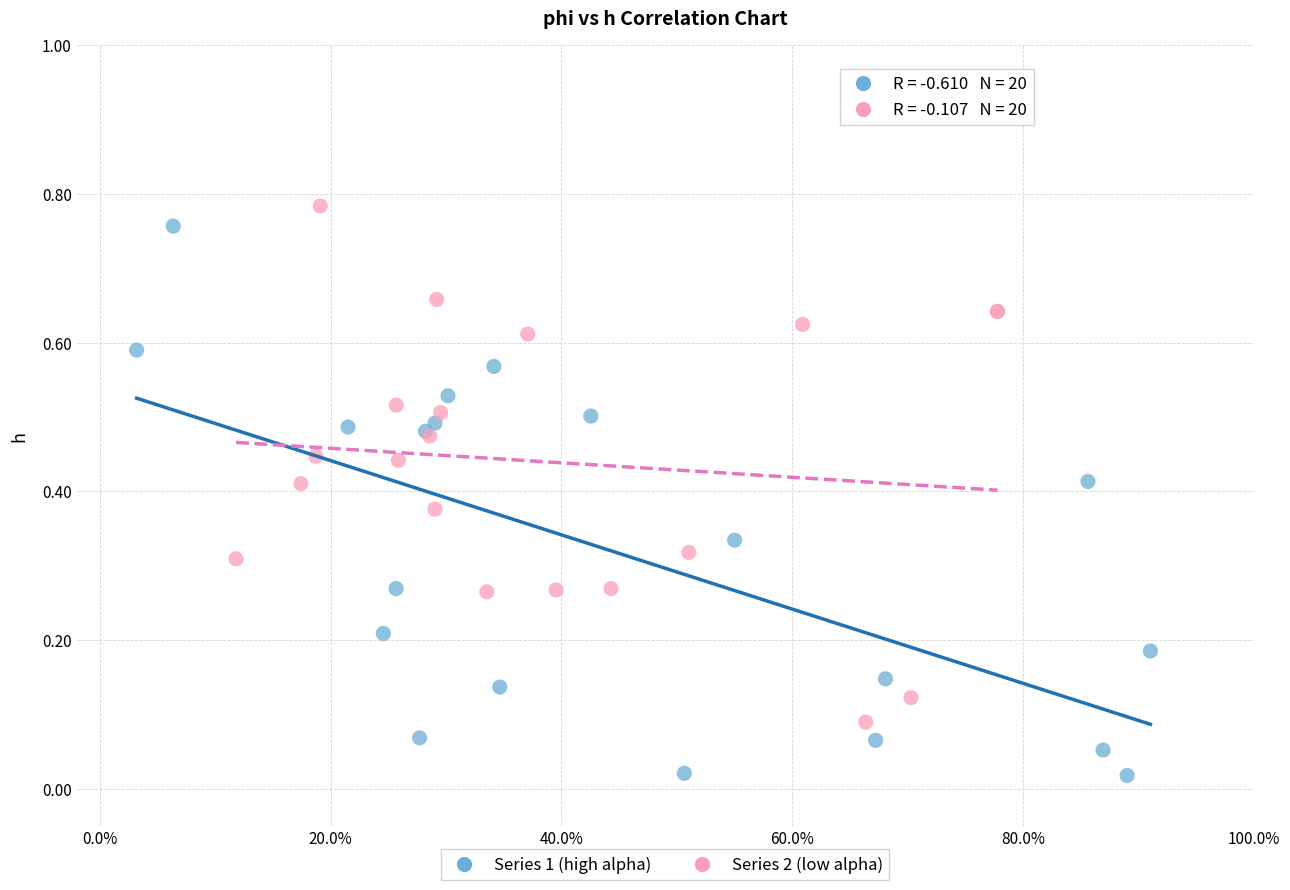

Which series reaches the minimum Y coordinate?

Series 1 (high alpha)